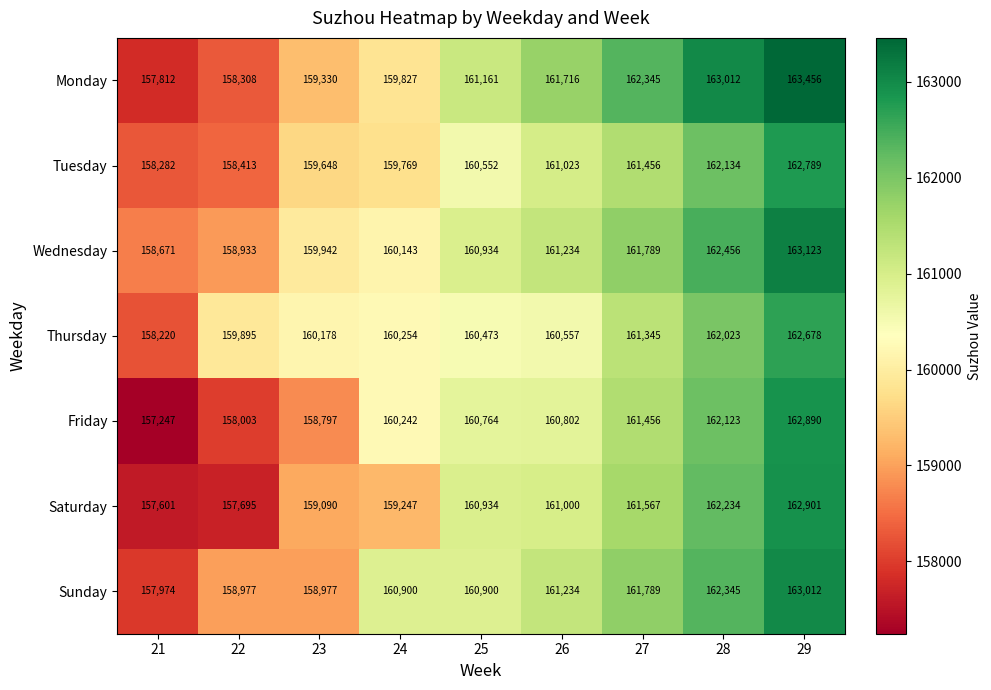

What is the approximate value of Friday at 27?

161456